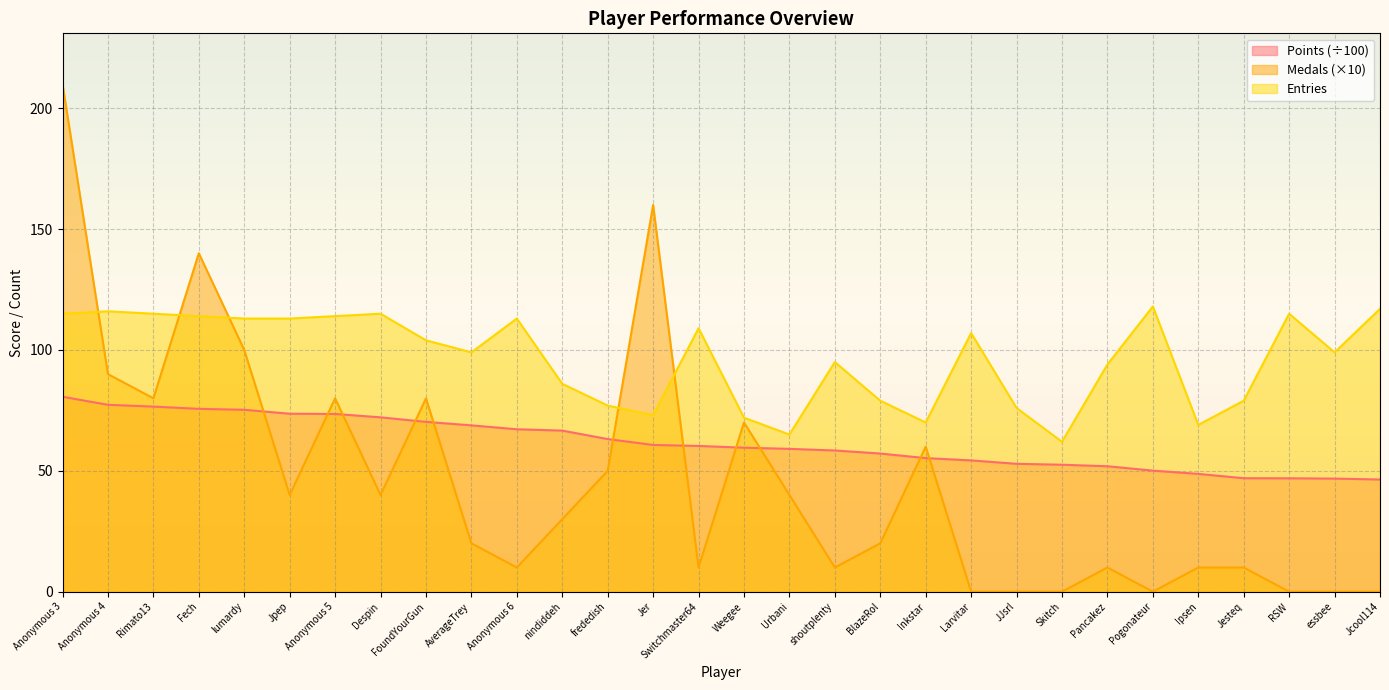

What is the difference between the second highest and second lowest values in the Points series?

30.5